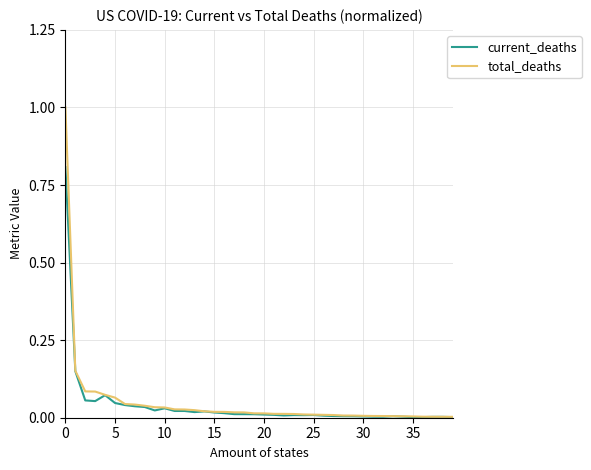

Which series has the widest spread of values?

total_deaths